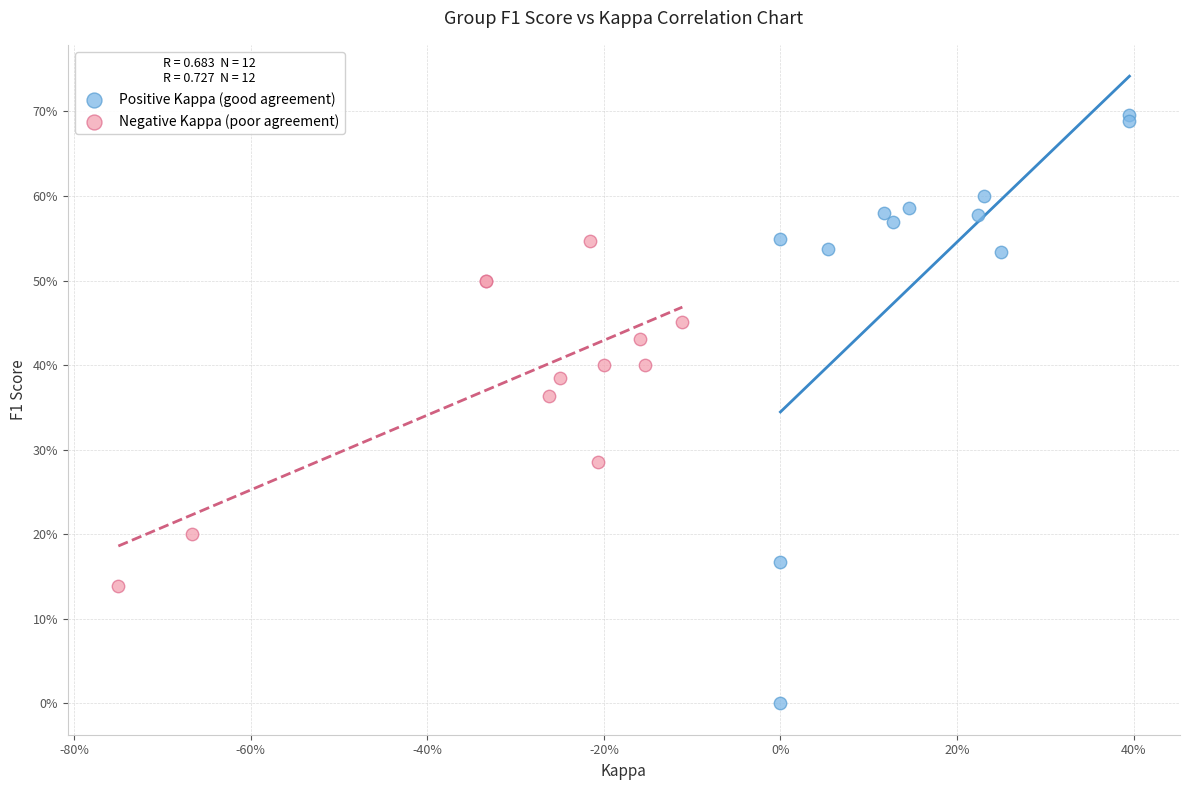

Which series reaches the maximum Y coordinate?

Positive Kappa (good agreement)